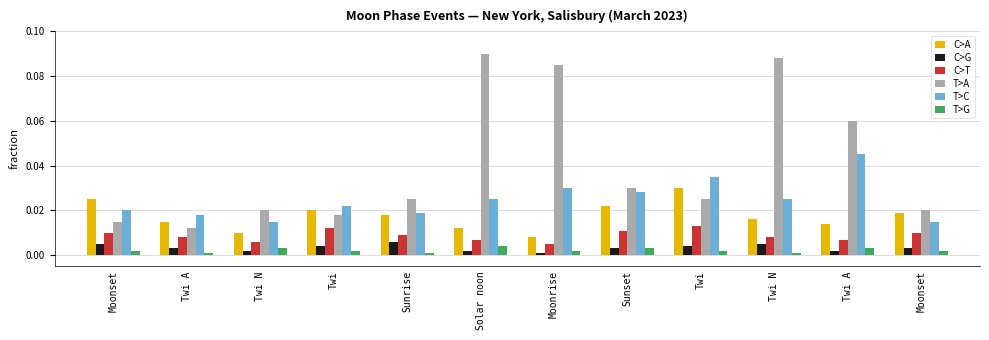

List the series in order of their peak value, highest first.

T>A, T>C, C>A, C>T, C>G, T>G